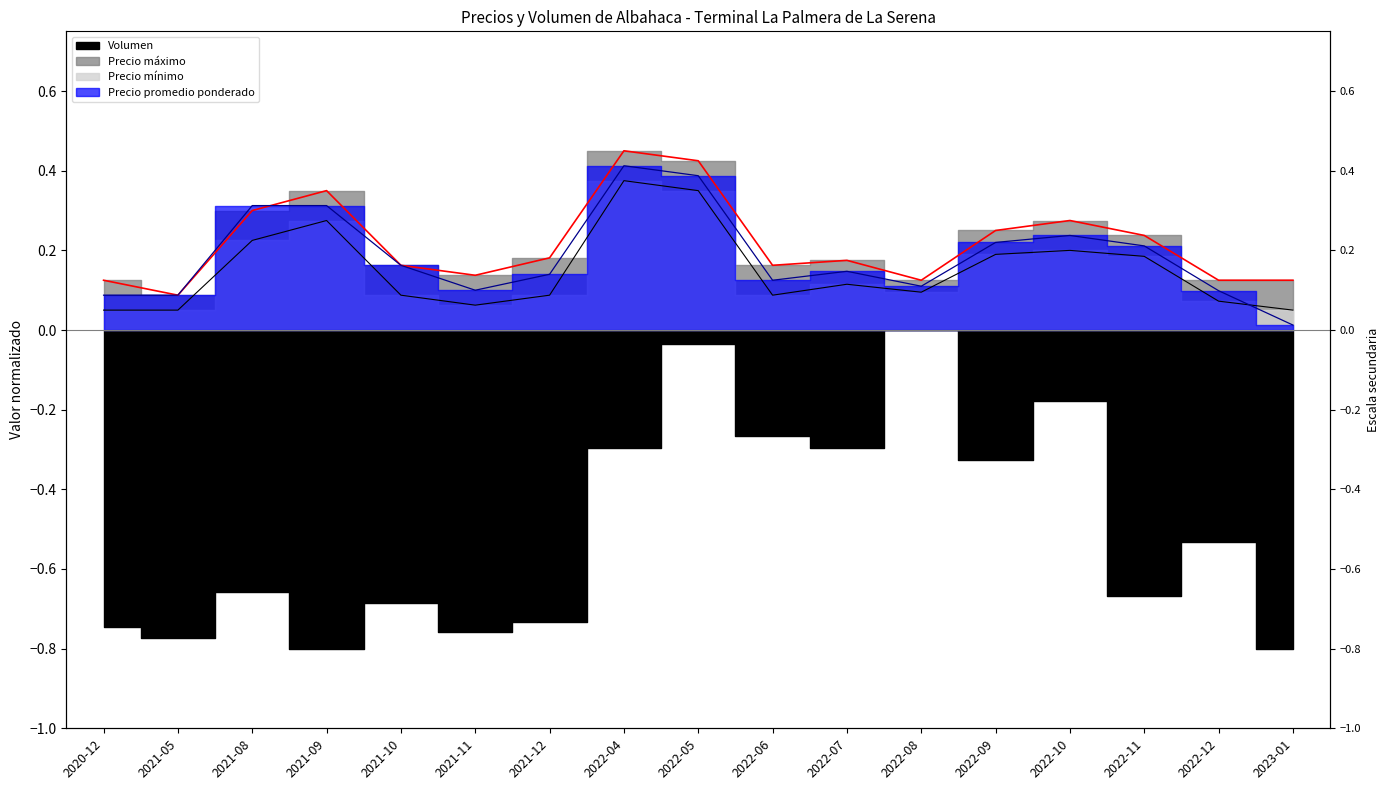

What is the difference between the second highest and minimum values in the Precio minimo series?

0.3